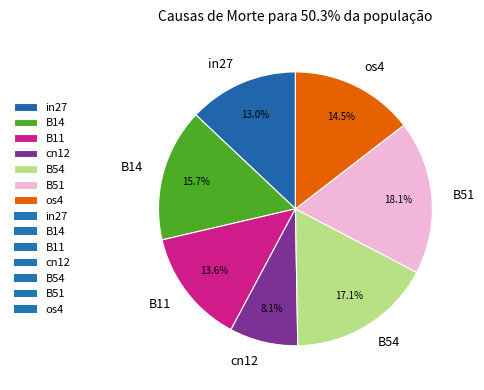

Is the sum of cn12 and B11 greater than half?

No